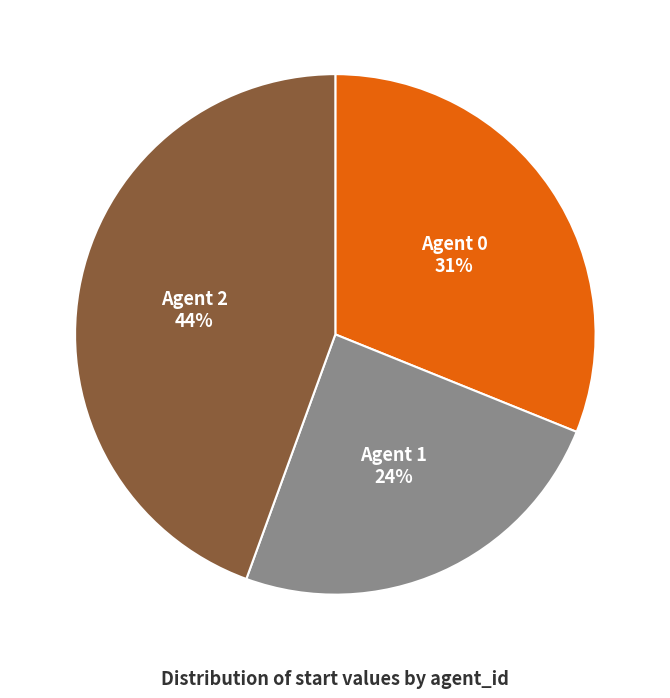

To the nearest percent, what is the average slice percentage?

33%